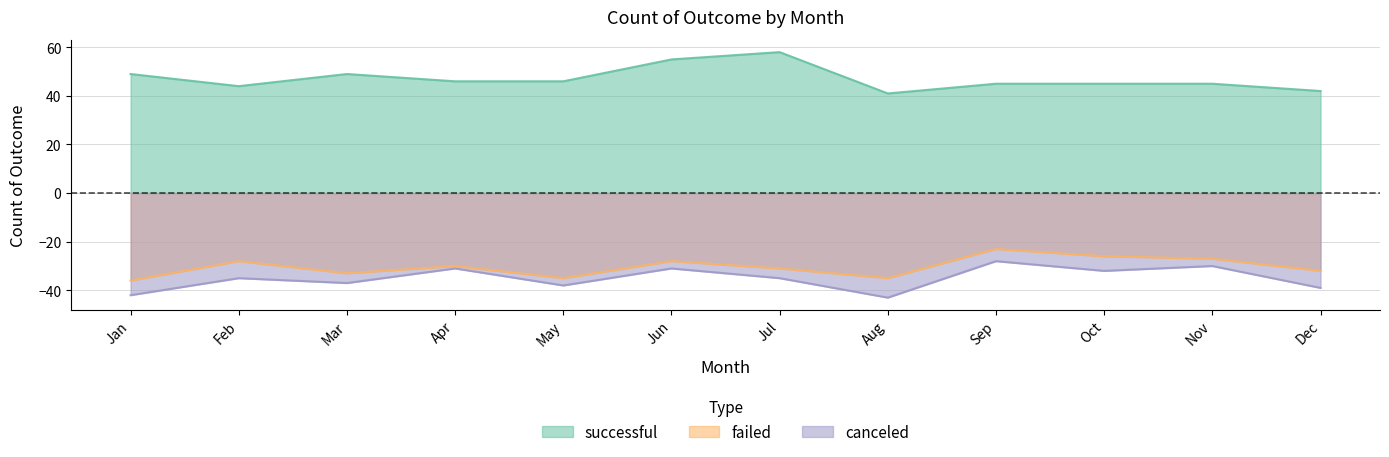

What is the sum of all failed values?

-364